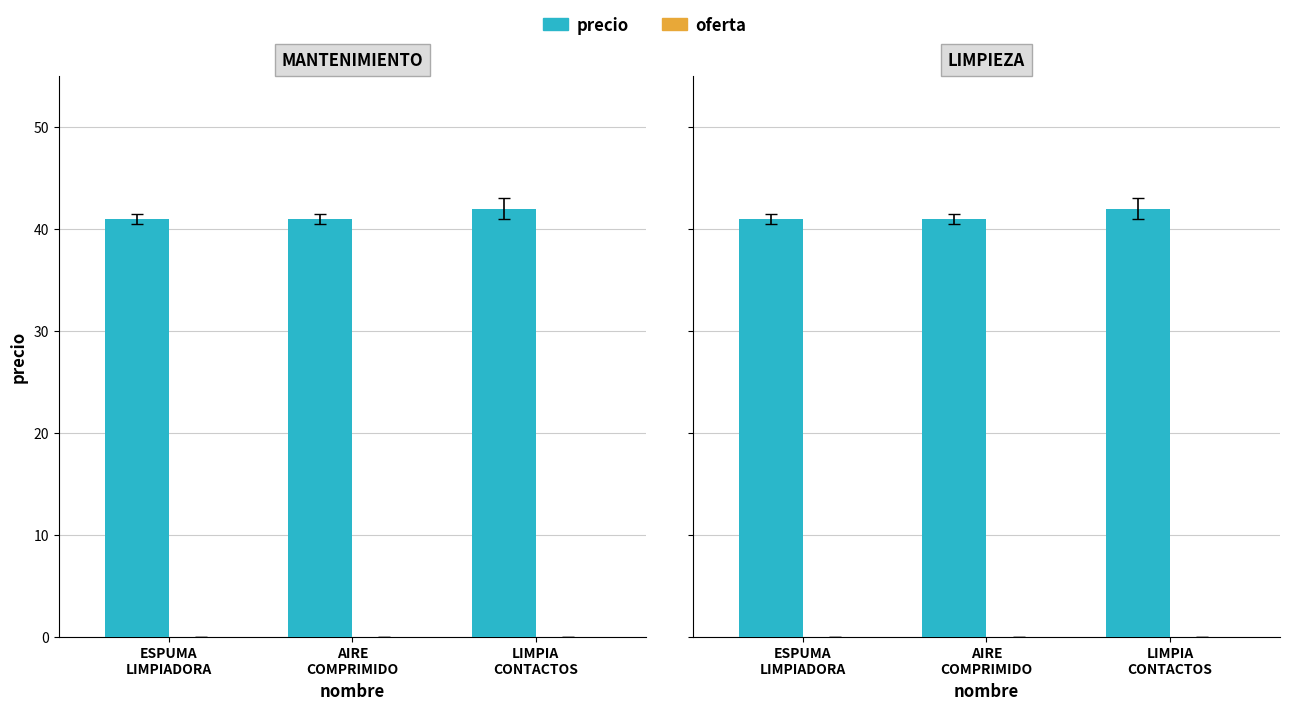

At AIRE
COMPRIMIDO, list the series in order from largest to smallest.

precio, oferta